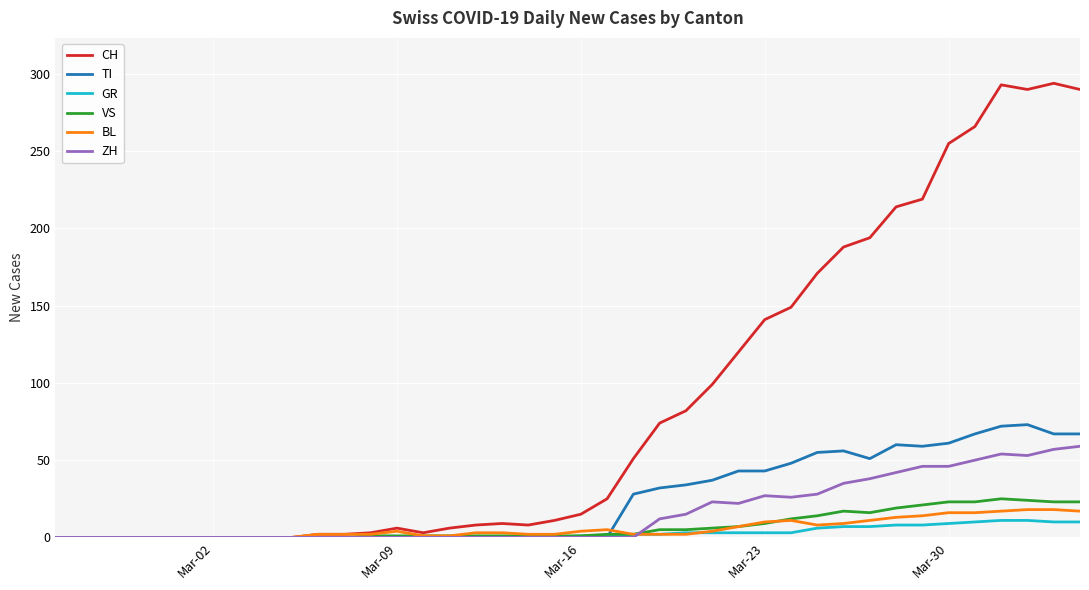

Which series has the widest spread of values?

CH